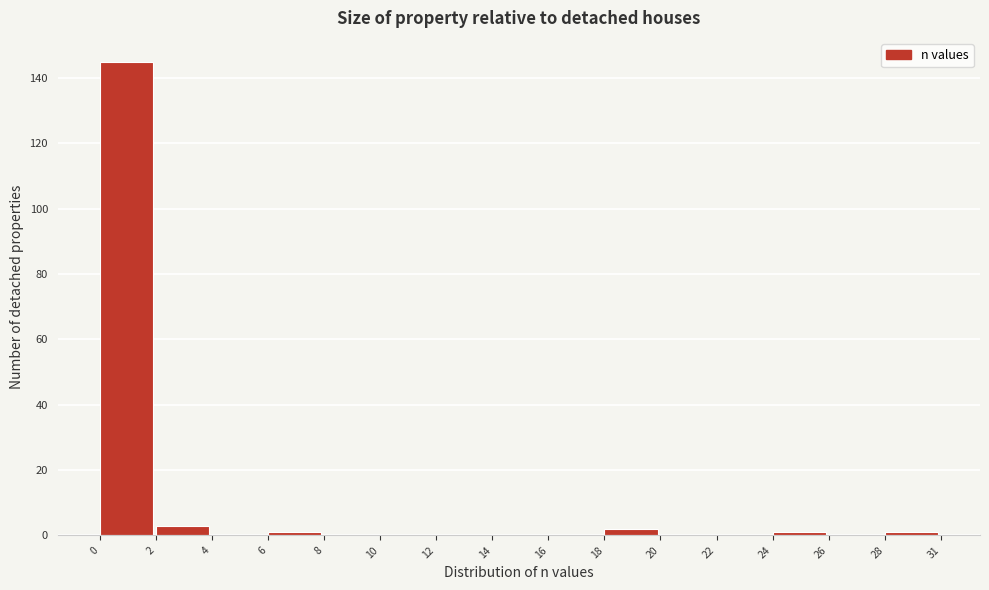

Reading left to right, list all the values displayed in this chart.

0=145	2=3	4=0	6=1	8=0	10=0	12=0	14=0	16=0	18=2	20=0	22=0	24=1	26=0	28=1